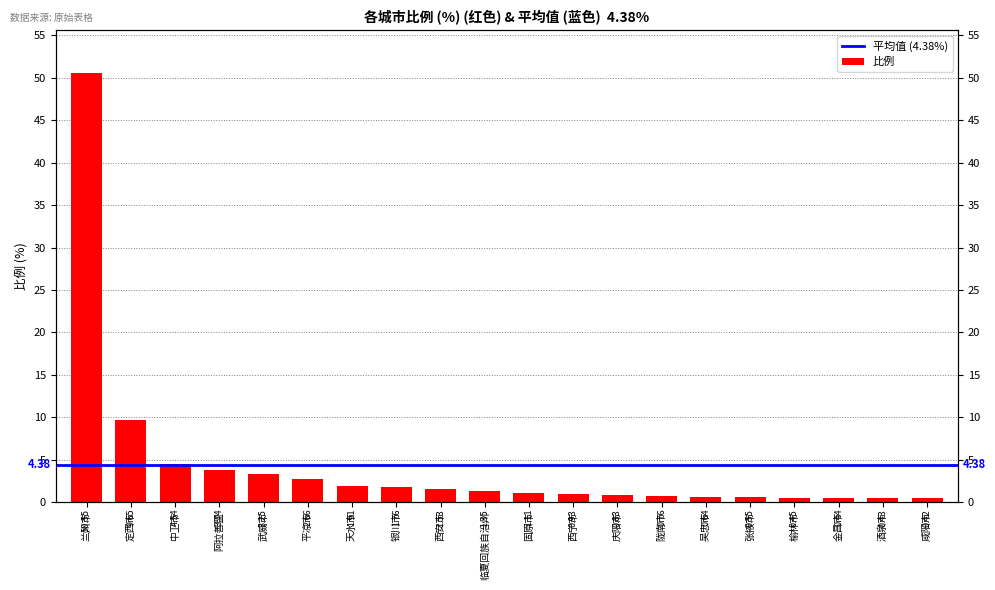

What is the value of the 20th bar from the left?

0.4